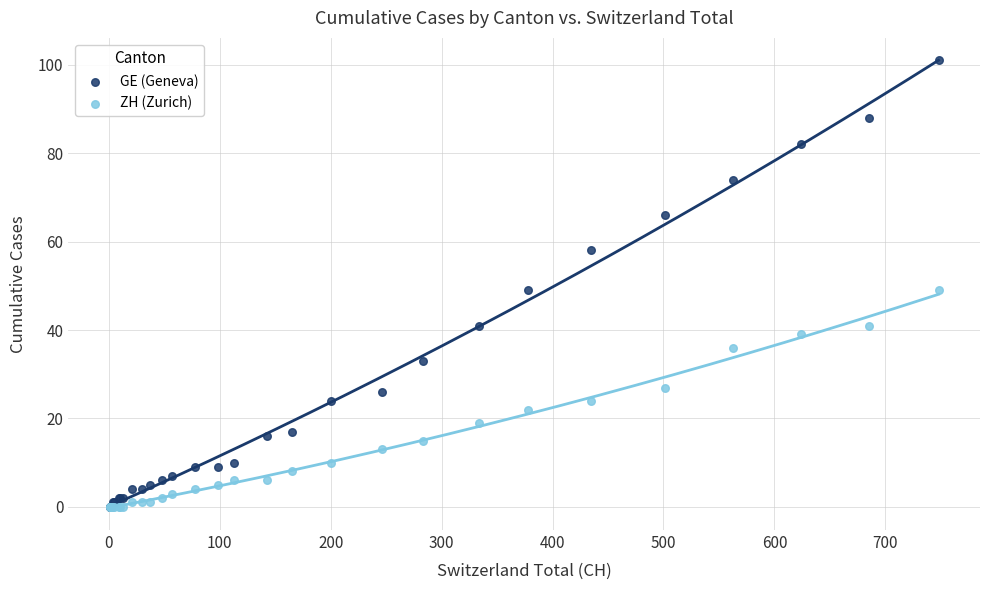

What are all the series names shown in the legend?

GE (Geneva), ZH (Zurich)